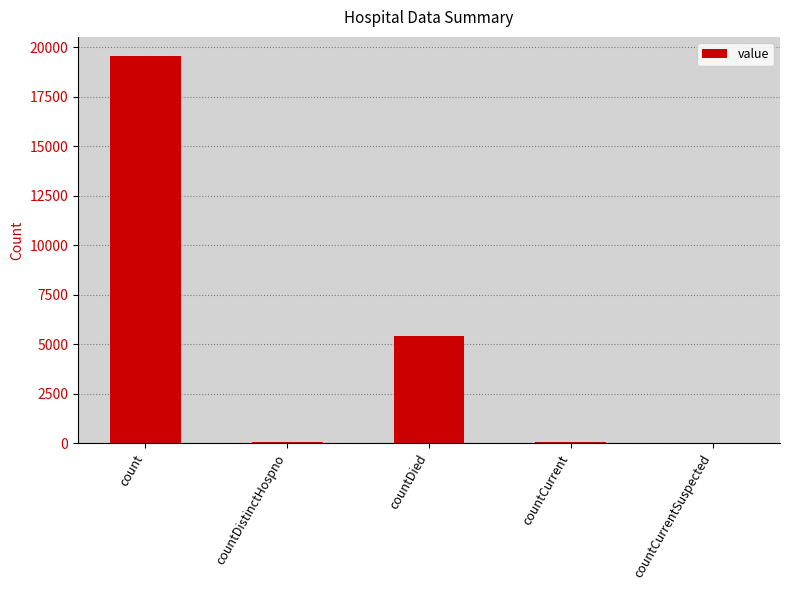

What is the maximum value shown in the chart?

19536